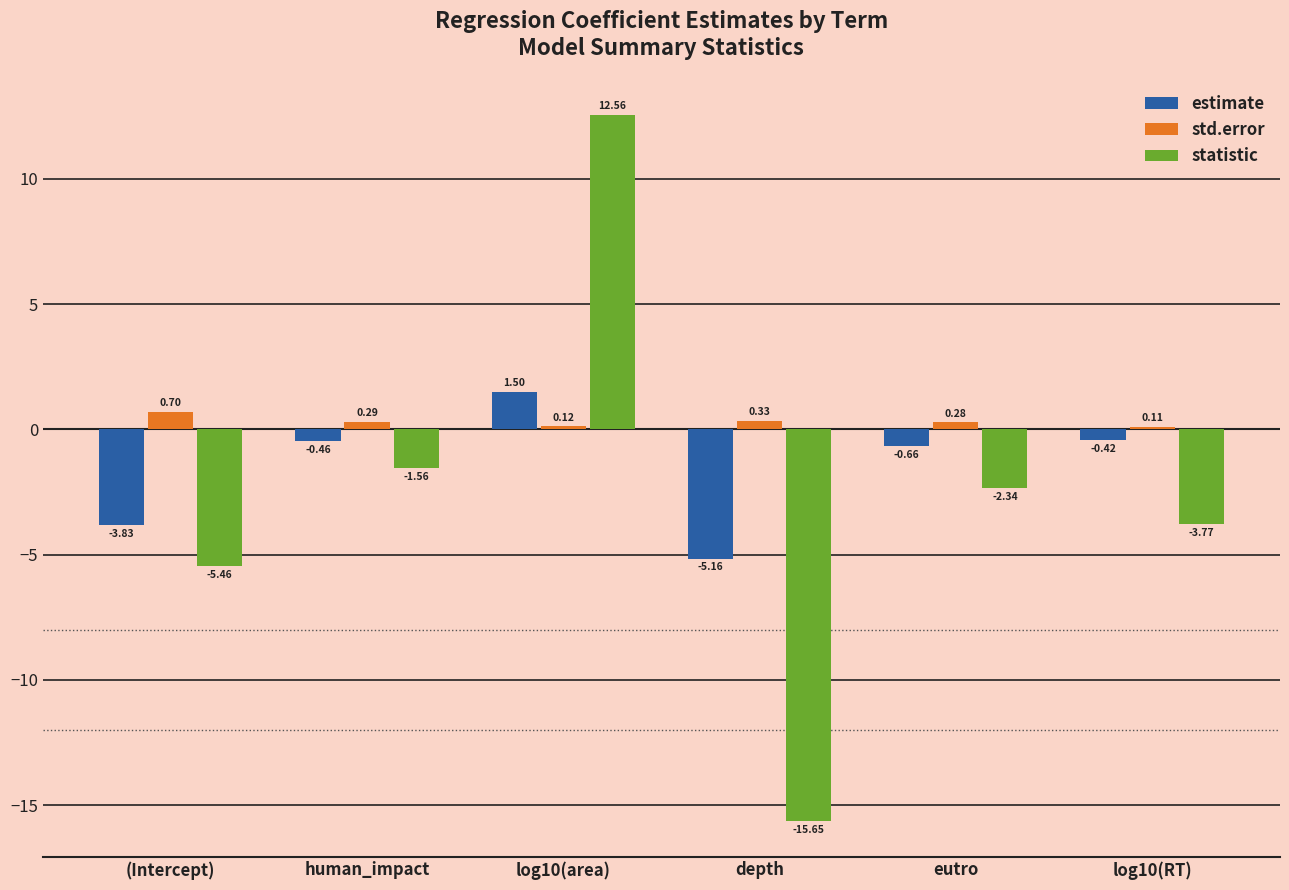

What is the sum of the std.error values at eutro and log10(area)?

0.4